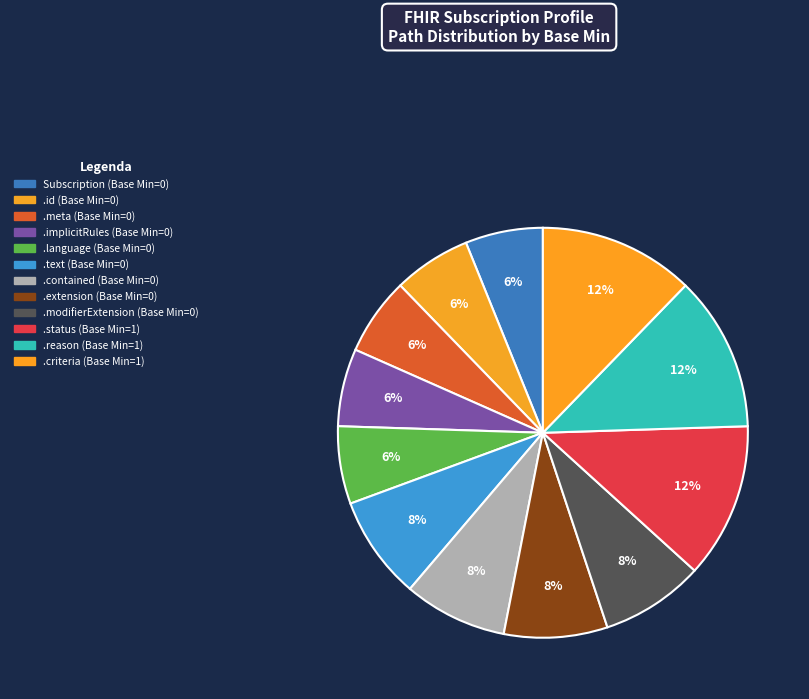

Which category has the biggest portion of the pie?

Subscription.status